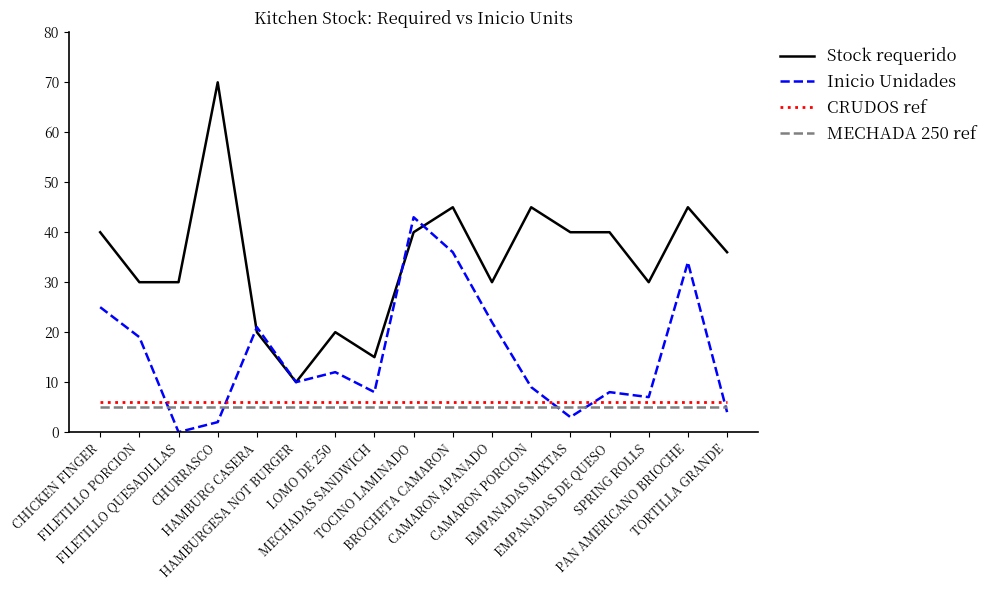

Which series has the largest total across all categories?

Stock requerido